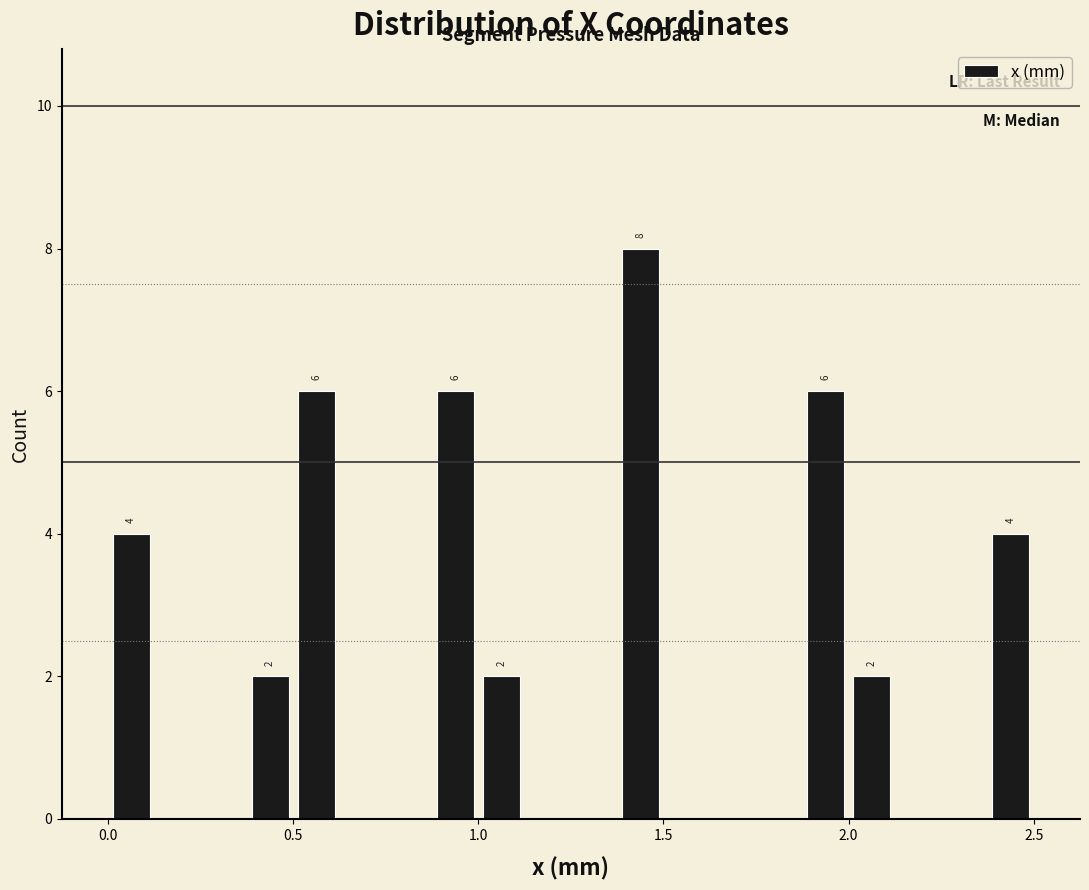

Around what value on the x-axis is the tallest bar? Give the approximate position of its centre, as read against the axis.

1.45